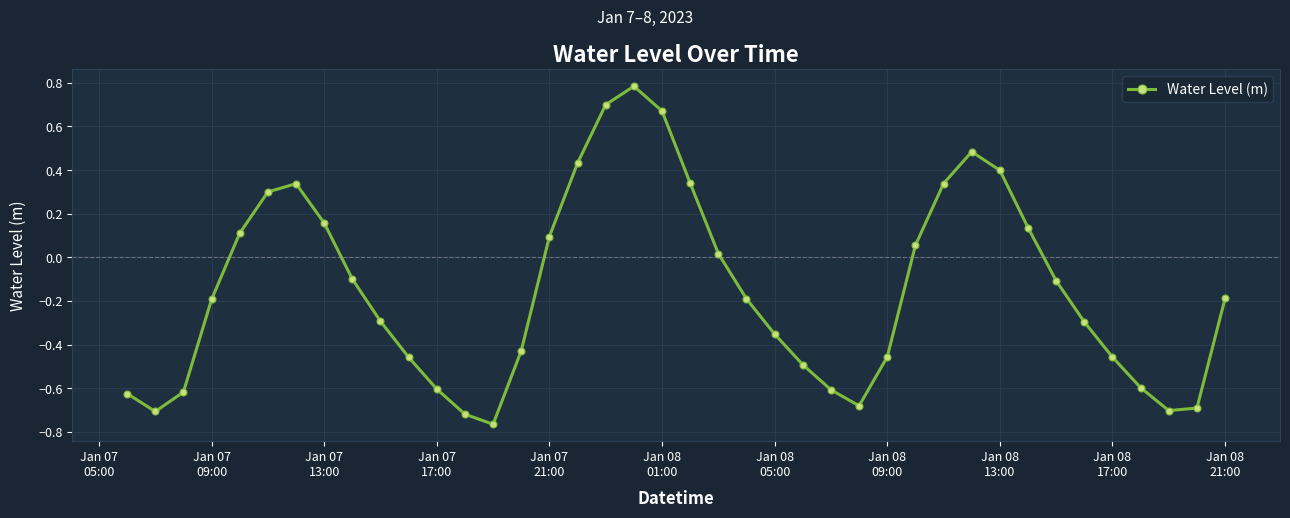

How many lines are shown in the chart?

1